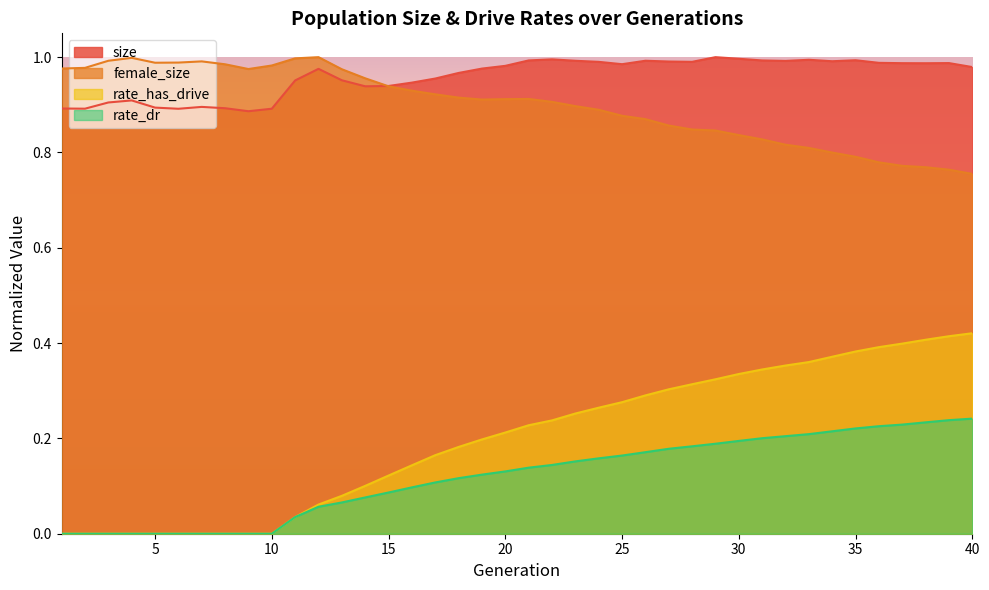

True or false: rate_dr and rate_has_drive intersect in this chart.

False